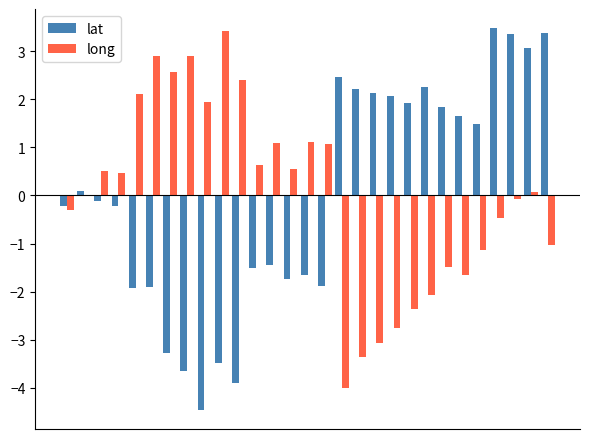

What is the greatest value displayed?

3.5